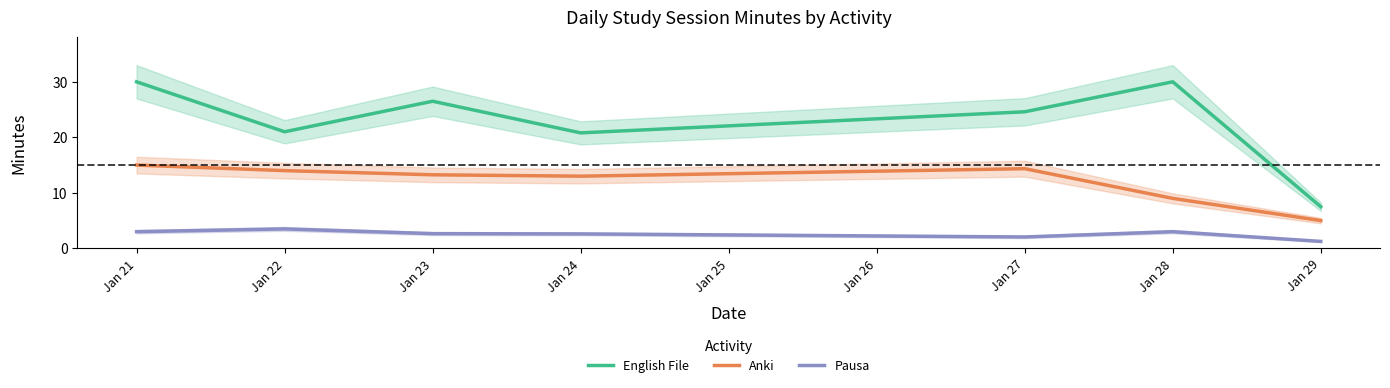

True or false: Pausa and English File cross at least once.

False